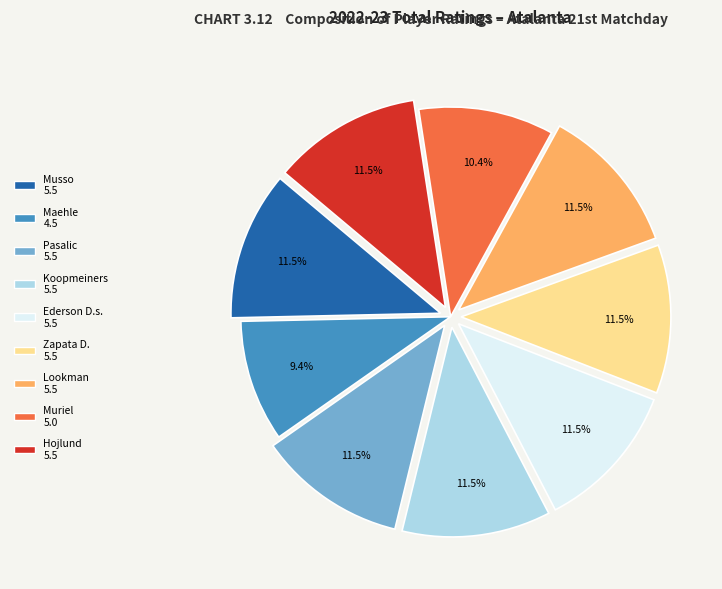

To the nearest percent, what is the average slice percentage?

11%